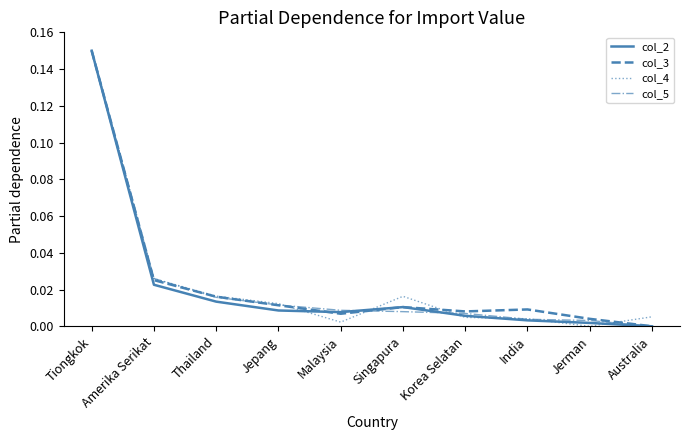

Which series changed the most between Amerika Serikat and Thailand?

col_5